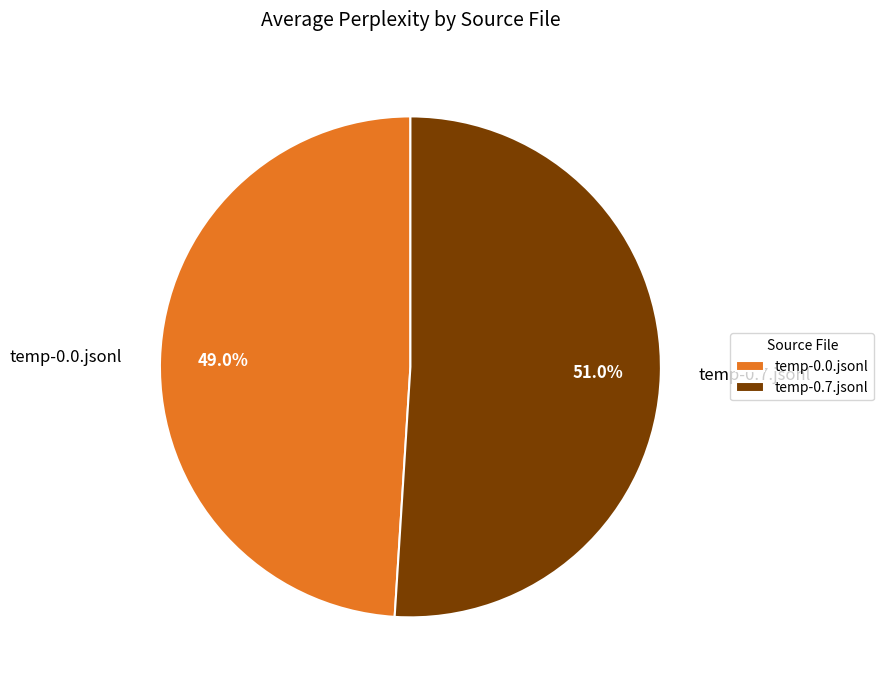

To the nearest percent, what is the average slice percentage?

50%